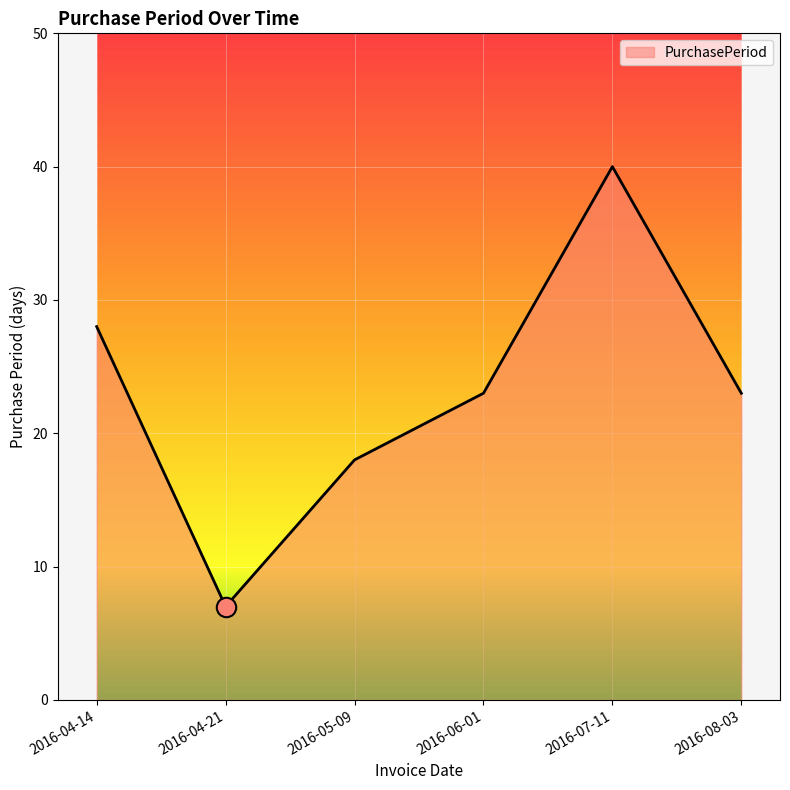

How many values are between 18 and 28?

4